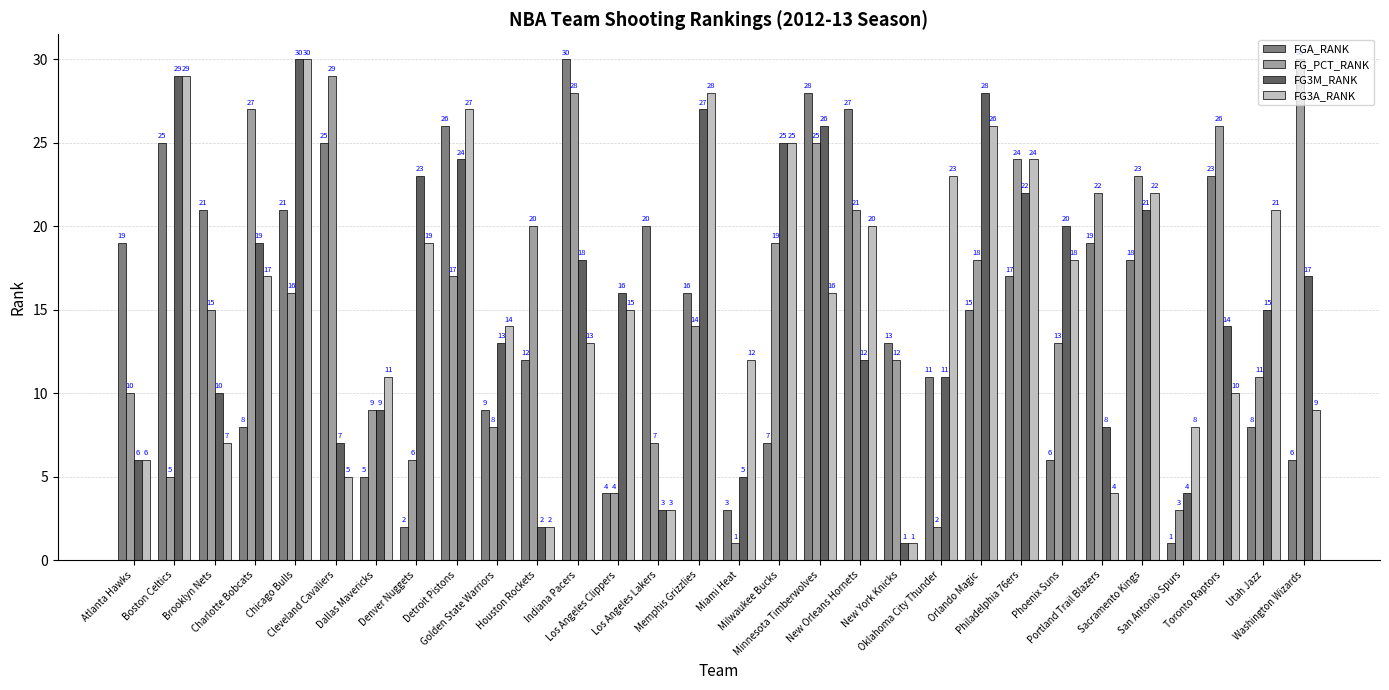

At how many categories does at least one series exceed 6?

30